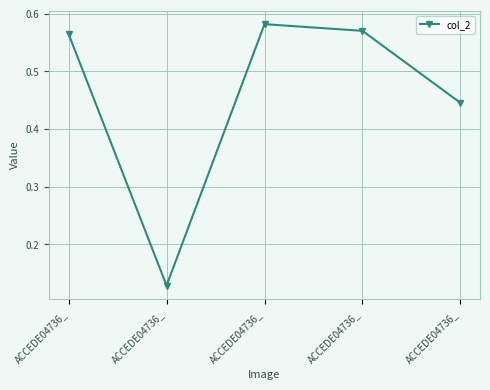

Does the chart have visible grid lines?

Yes